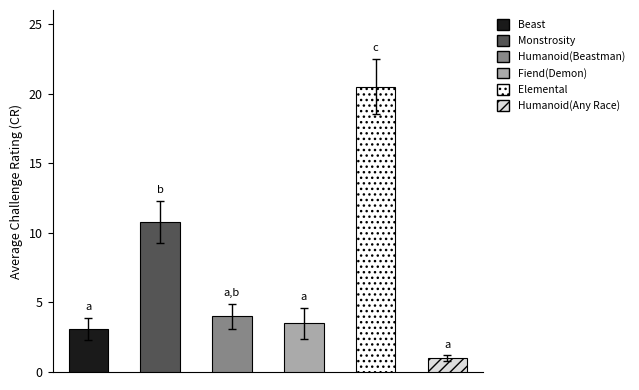

Reading left to right, list all the values displayed in this chart.

3.1	10.8	4.0	3.5	20.5	1.0